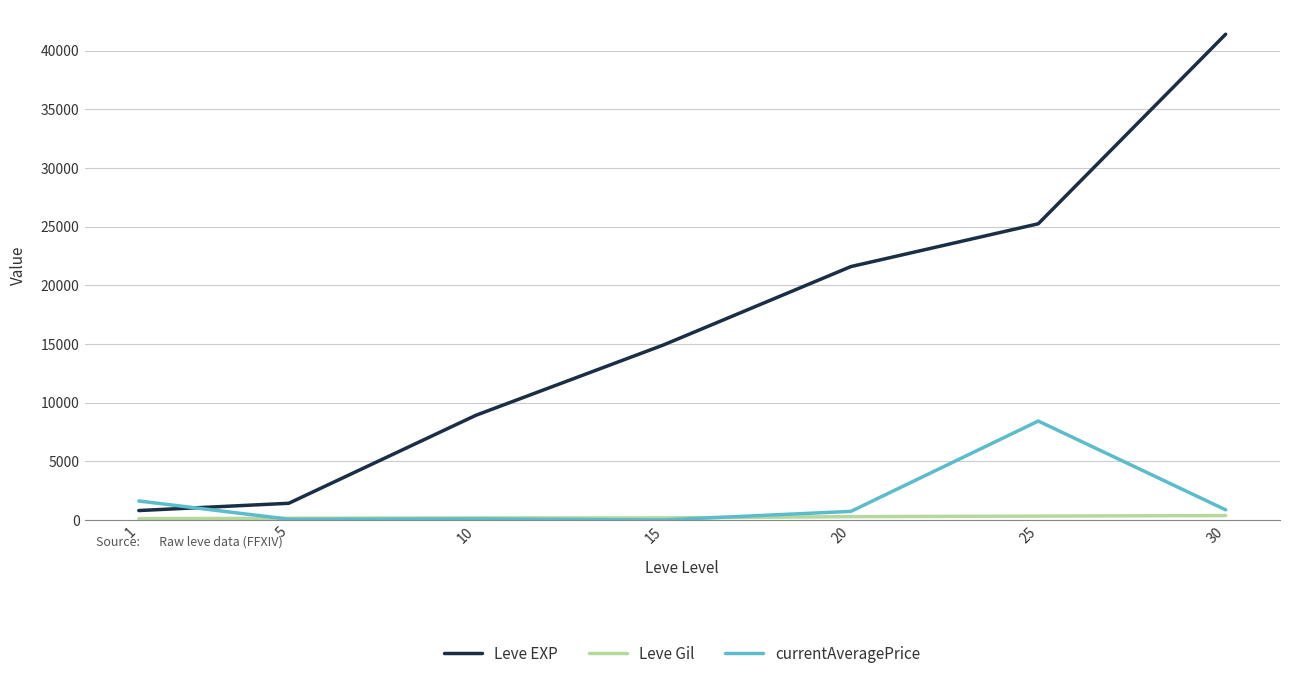

After their last crossing, which series has the higher values: currentAveragePrice or Leve EXP?

Leve EXP